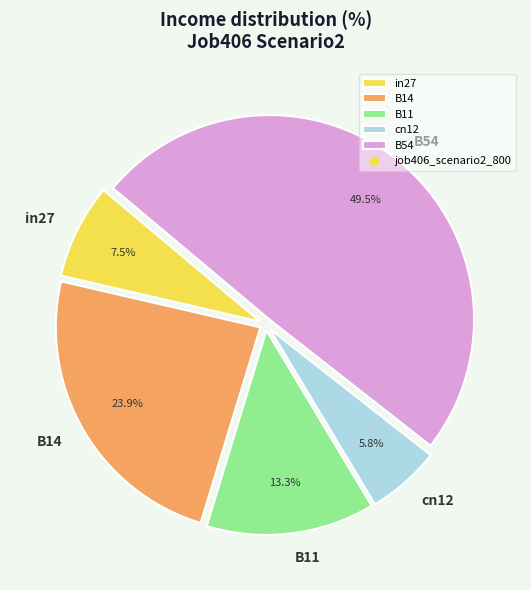

To the nearest percent, what is the combined percentage of B14 and cn12?

30%